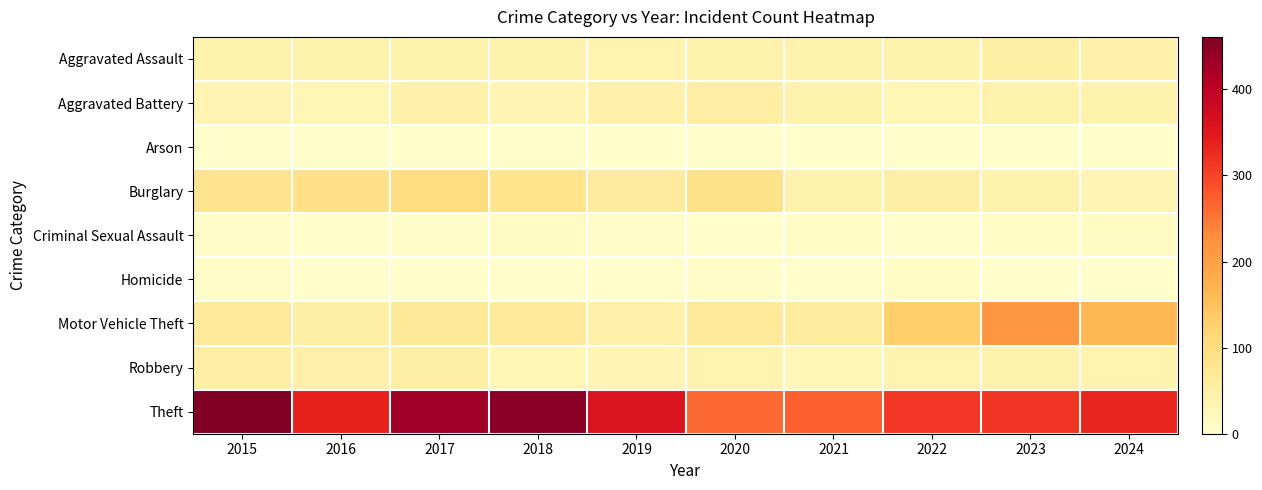

Which has a higher value, 2016 or 2015?

2015